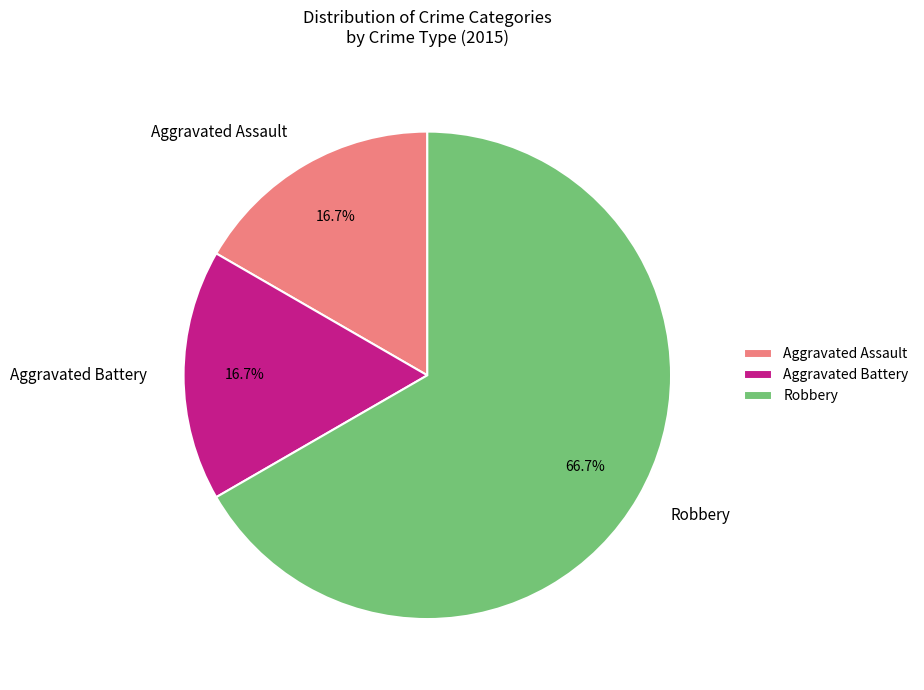

True or false: Aggravated Assault accounts for 28% of the total.

False